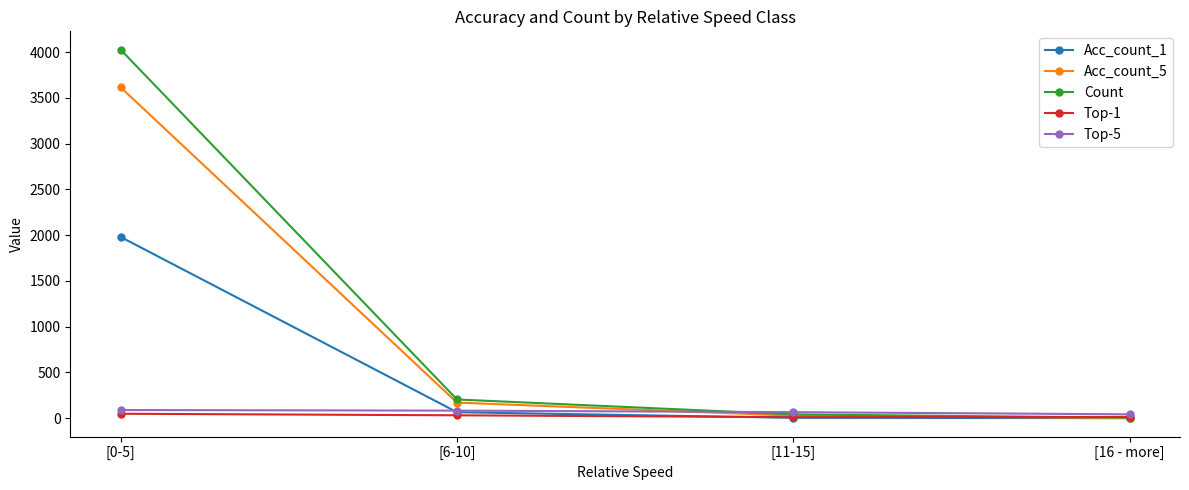

What is the label of the 3rd point from the right?

[6-10]